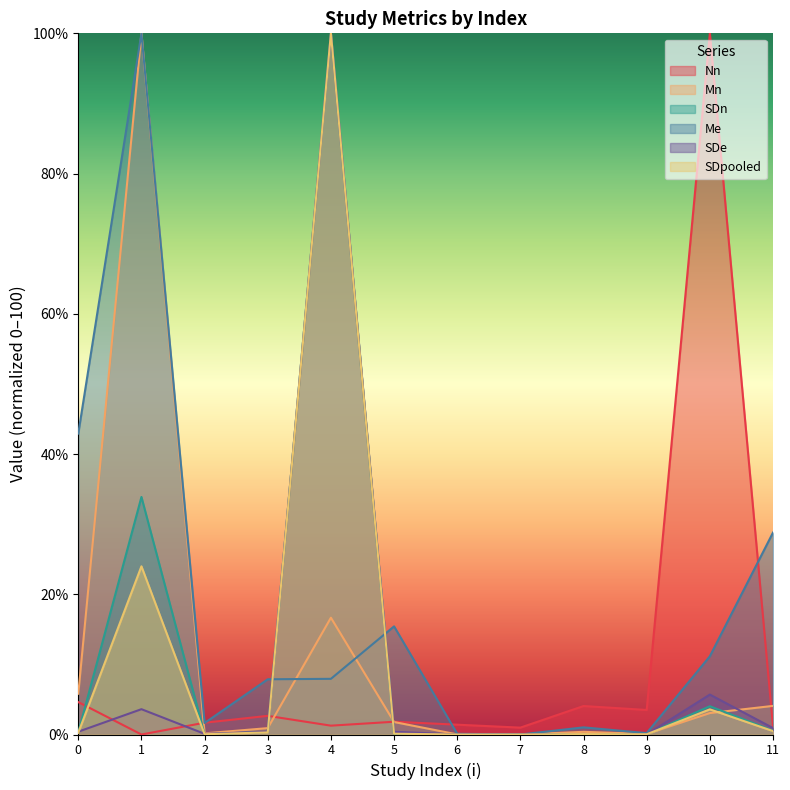

What is the sum of the SDe values at 6 and 10?

5.7